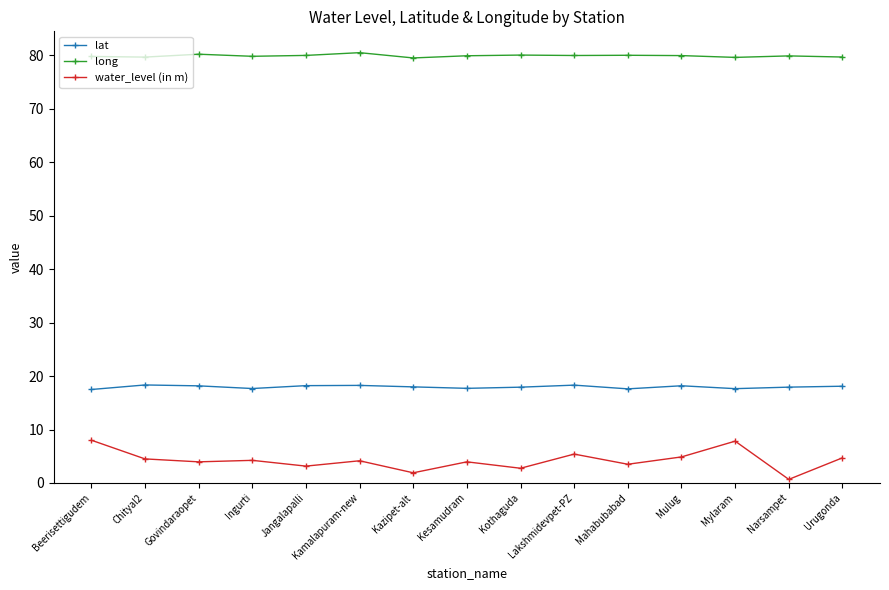

What is the label of the 3rd point from the left?

Govindaraopet